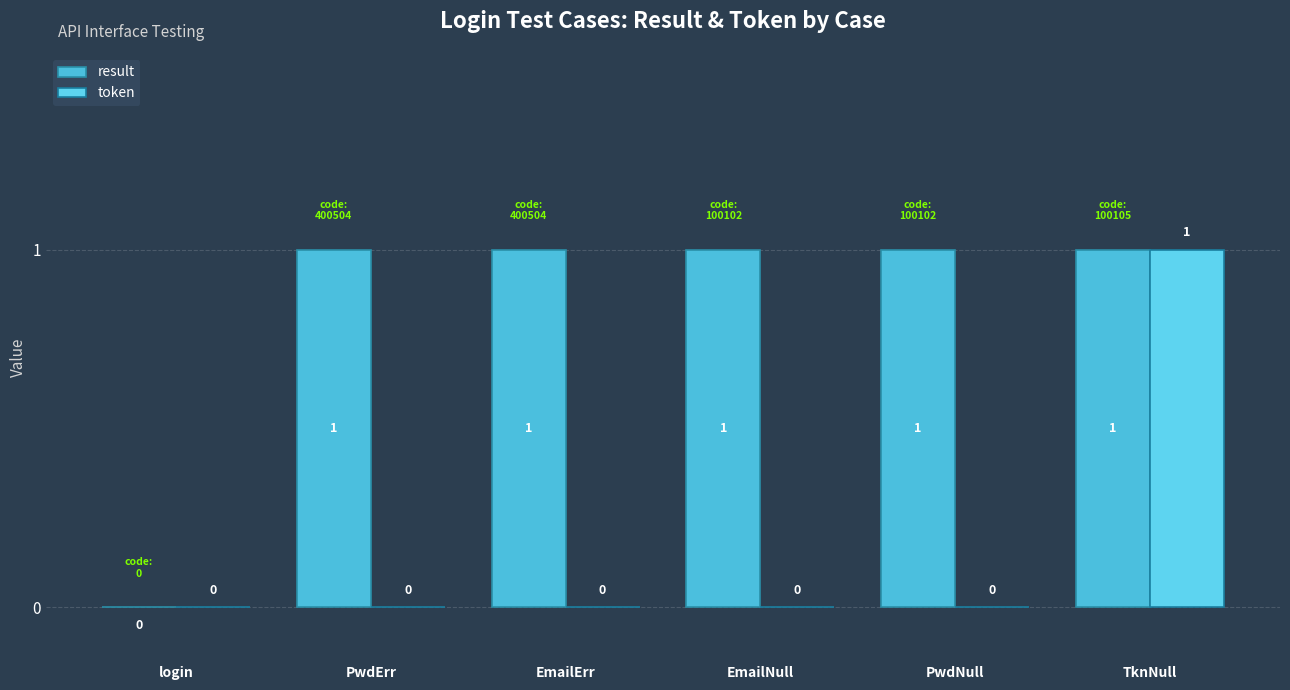

Read the result value at PwdNull.

1